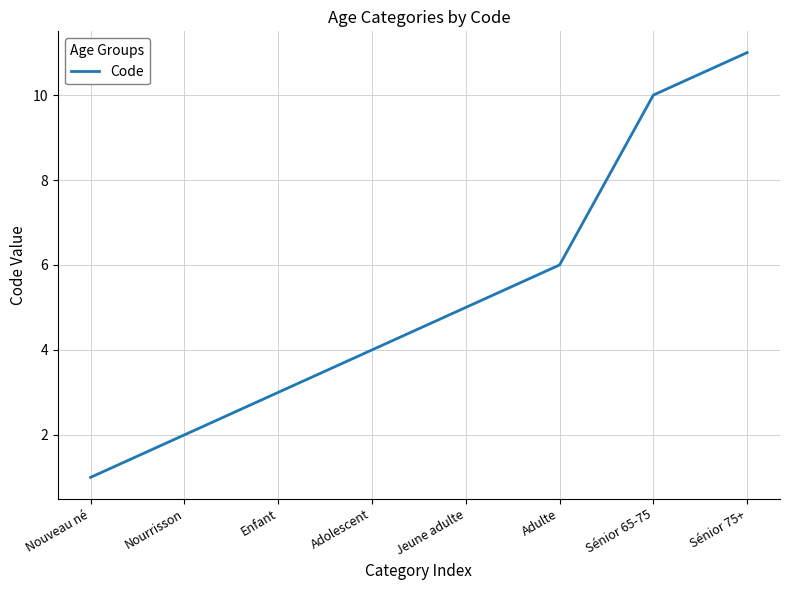

Approximately how many times larger is the value at Jeune adulte compared to Sénior 75+?

0.5